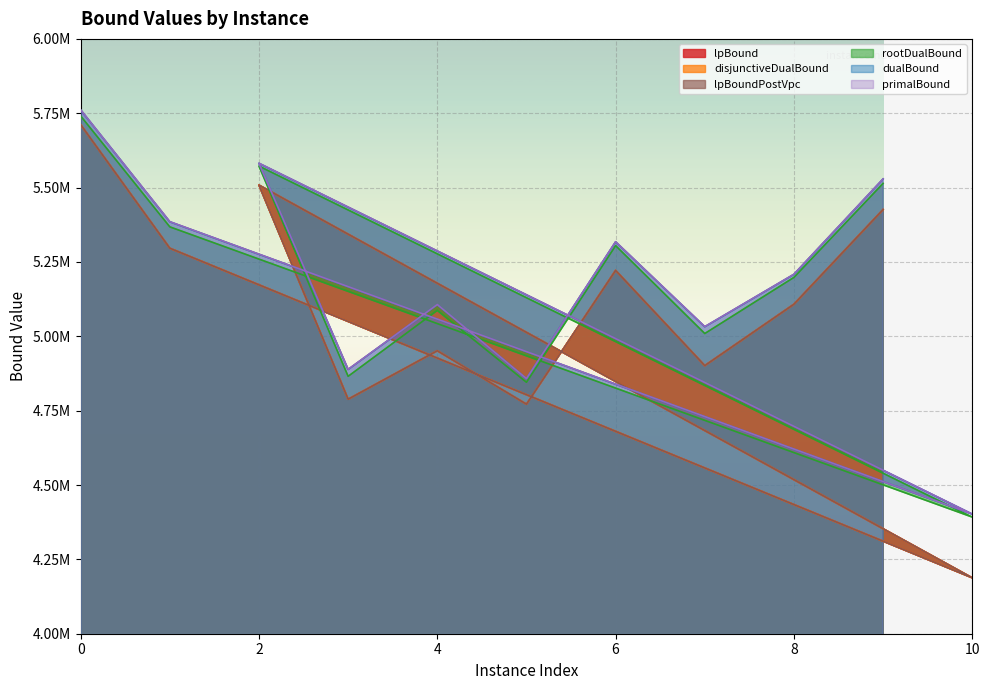

True or false: lpBoundPostVpc and dualBound cross at least once.

False